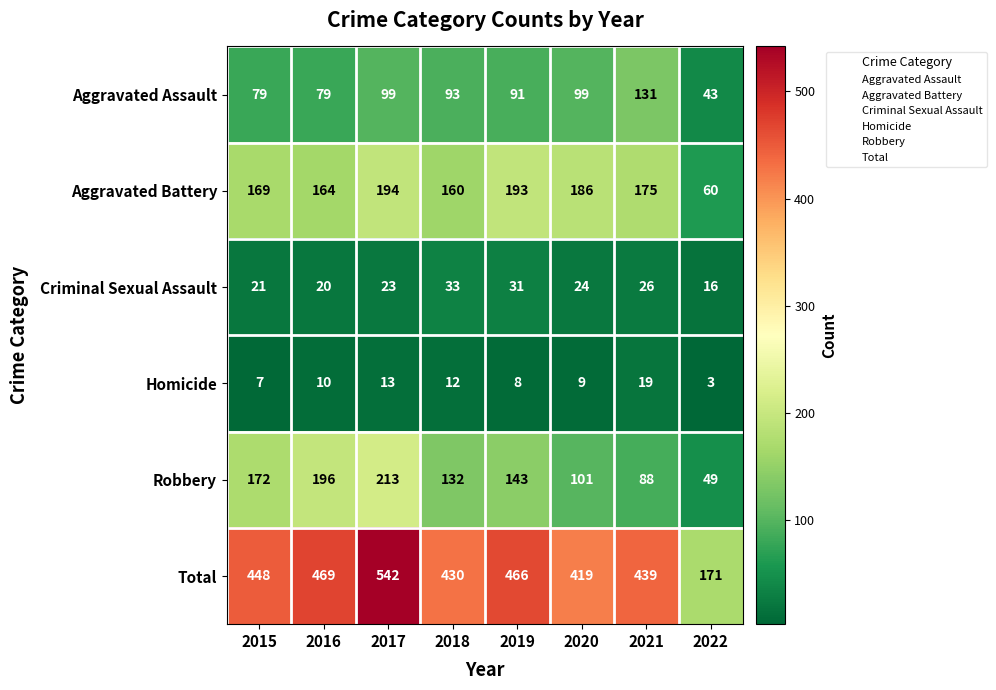

The Aggravated Battery series shows 19 at 2022. True or false?

False